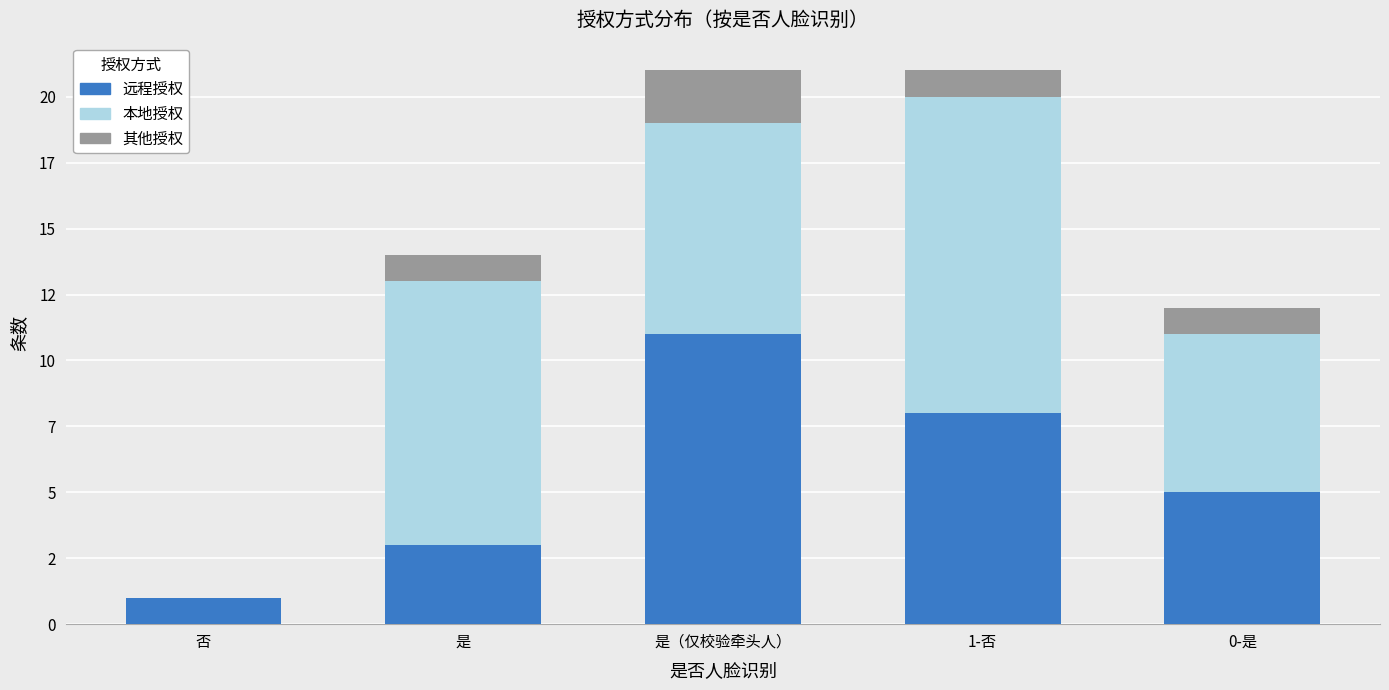

List the labels in order of 本地授权 value, largest first.

1-否, 是, 是（仅校验牵头人）, 0-是, 否